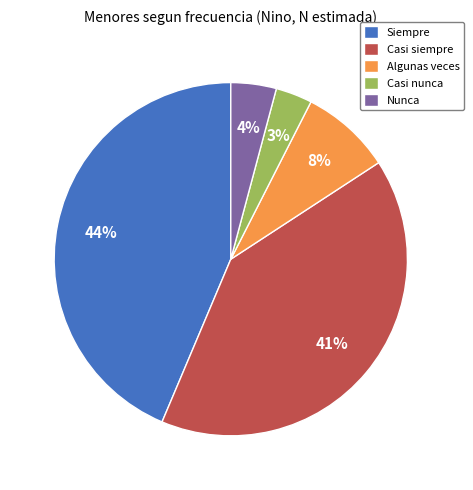

The Algunas veces slice represents 18% of the pie. True or false?

False